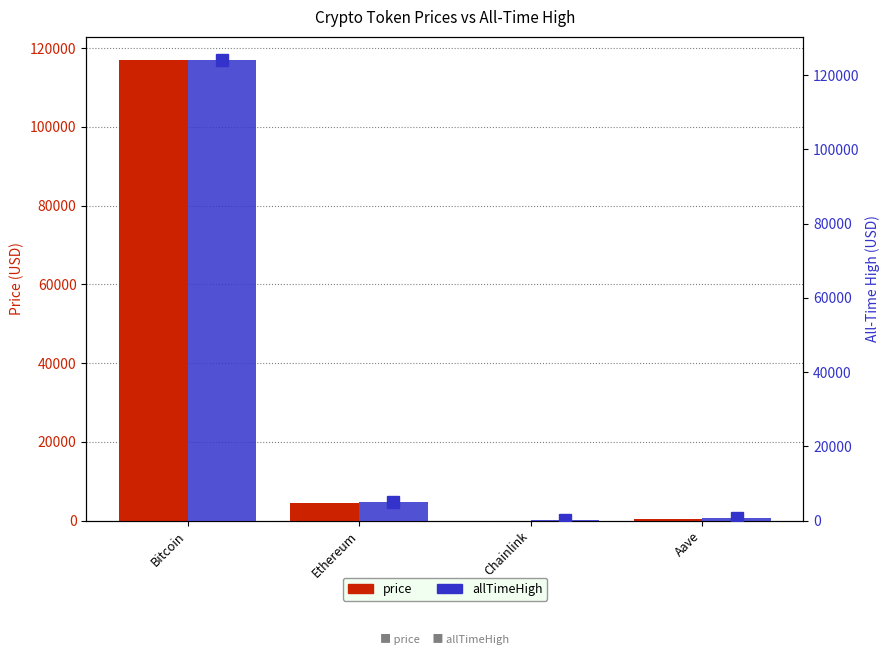

The allTimeHigh series shows 71.5 at Chainlink. True or false?

False